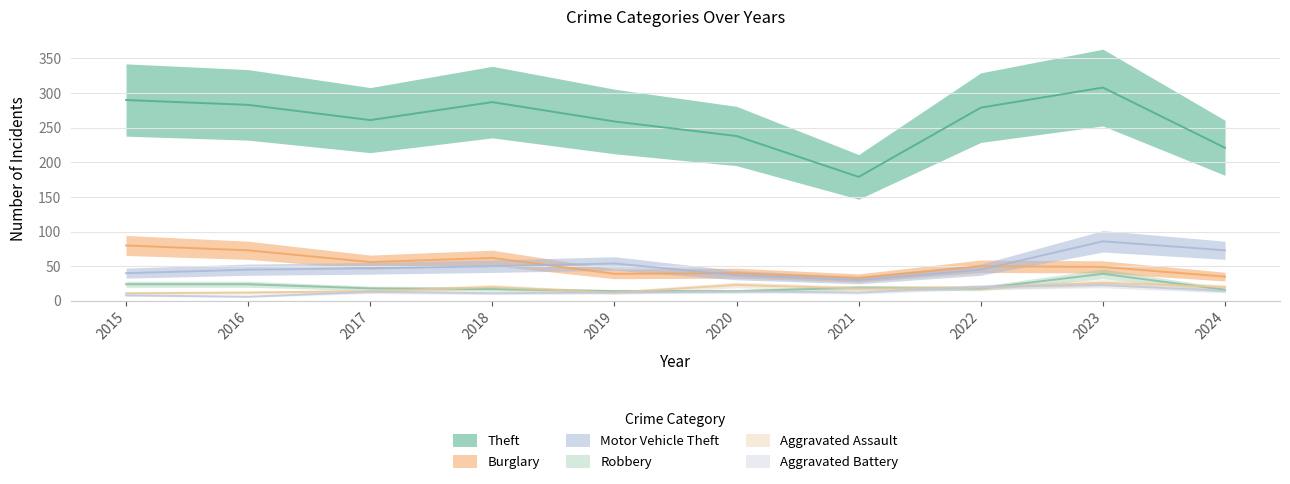

Is this an area chart (filled region under the line)?

No